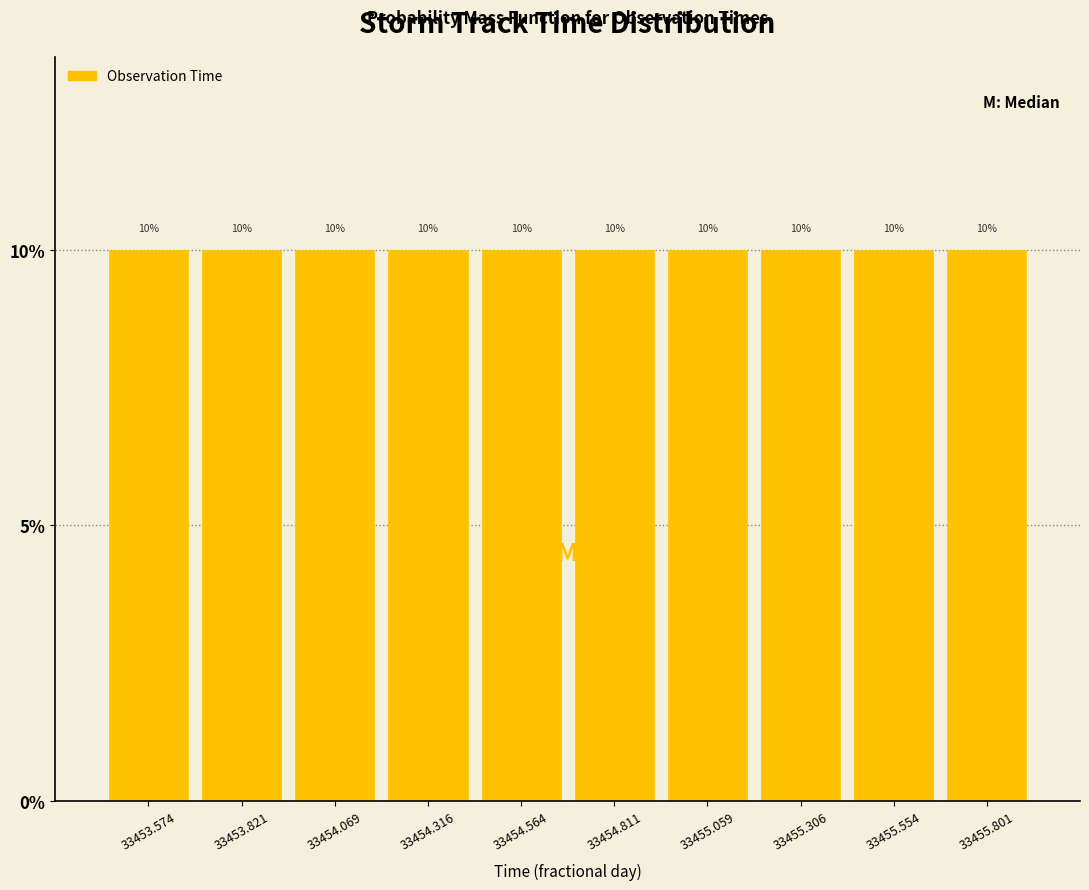

Reading left to right, transcribe this chart: for each bar, give the range it covers on the x-axis and its height. The bar edges are not printed on the chart, so give them approximately, as read against the axis.

33453.45 to 33453.70: 10
33453.70 to 33453.95: 10
33453.95 to 33454.20: 10
33454.20 to 33454.45: 10
33454.45 to 33454.70: 10
33454.70 to 33454.95: 10
33454.95 to 33455.20: 10
33455.20 to 33455.45: 10
33455.45 to 33455.70: 10
33455.70 to 33455.95: 10